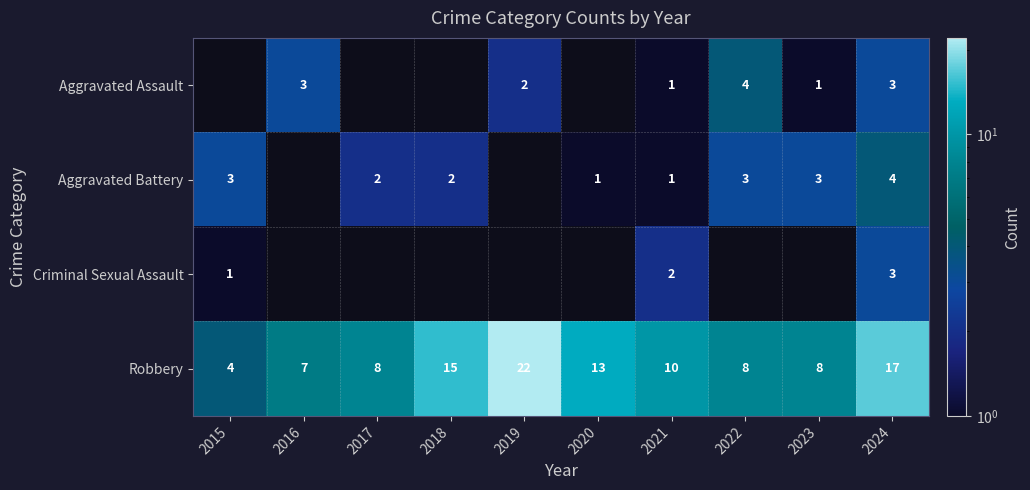

What is the sum of the Robbery values at 2019 and 2021?

32